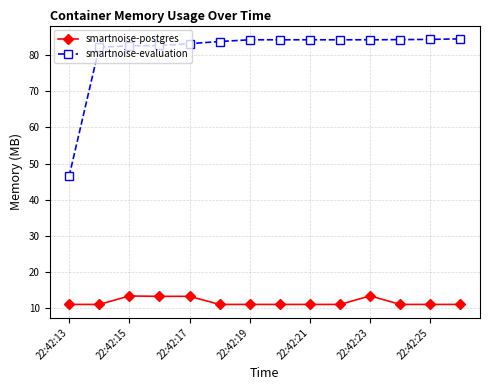

What is the value of the smartnoise-evaluation point at the 8th from the left?

84.2